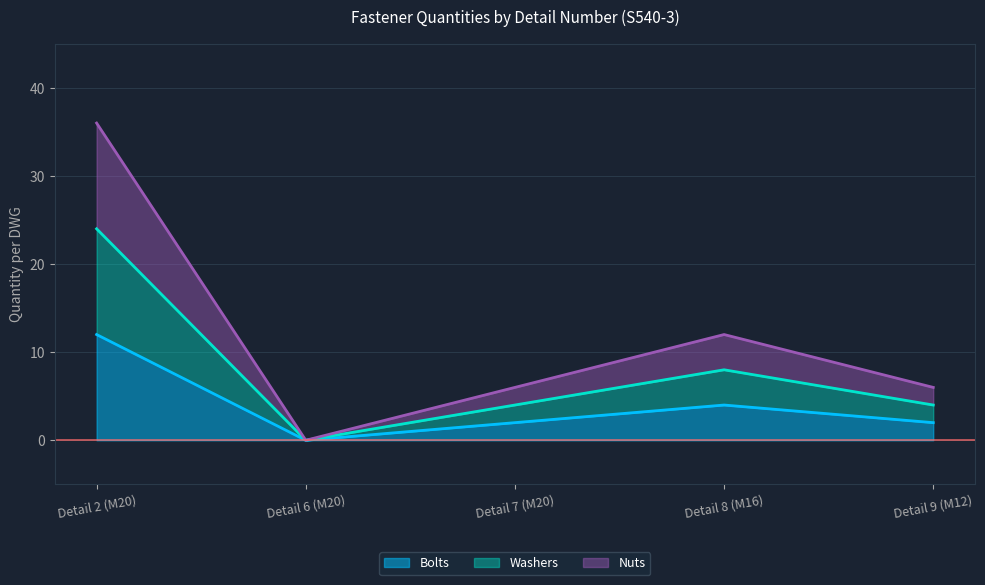

What is the difference between the Washers values at Detail 8 (M16) and Detail 9 (M12)?

4